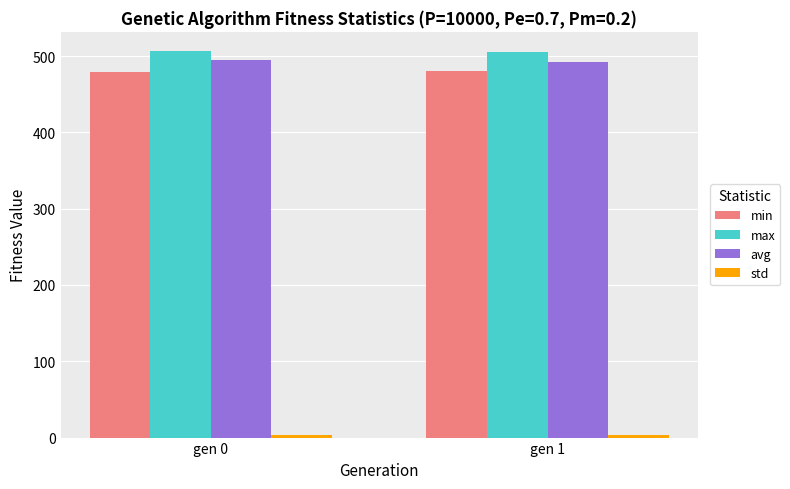

The value of avg at gen 0 is 494.7. True or false?

True